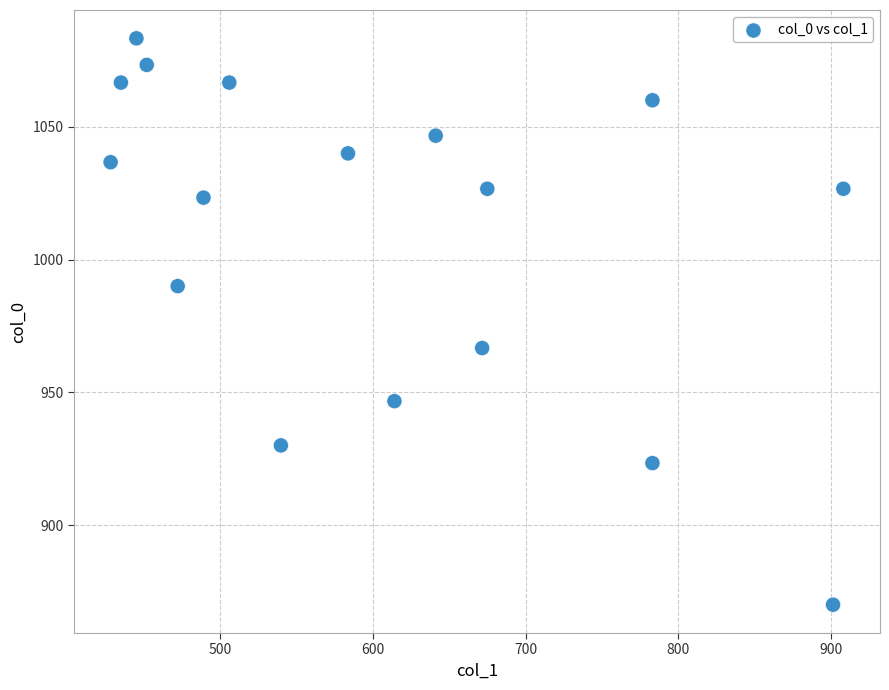

What Y value in the scatter plot is closest to 976?

966.7